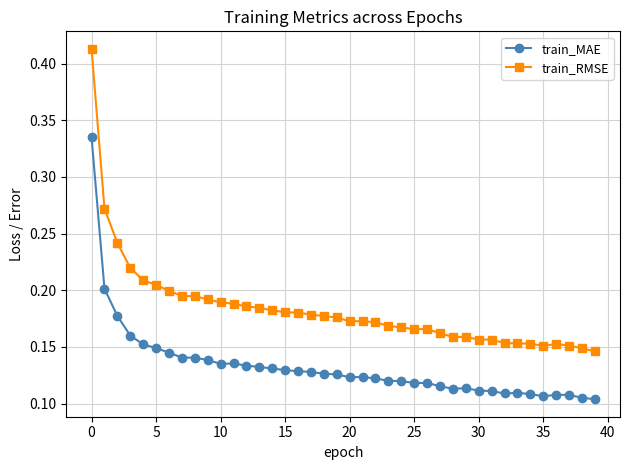

At how many categories does at least one series exceed 0?

40